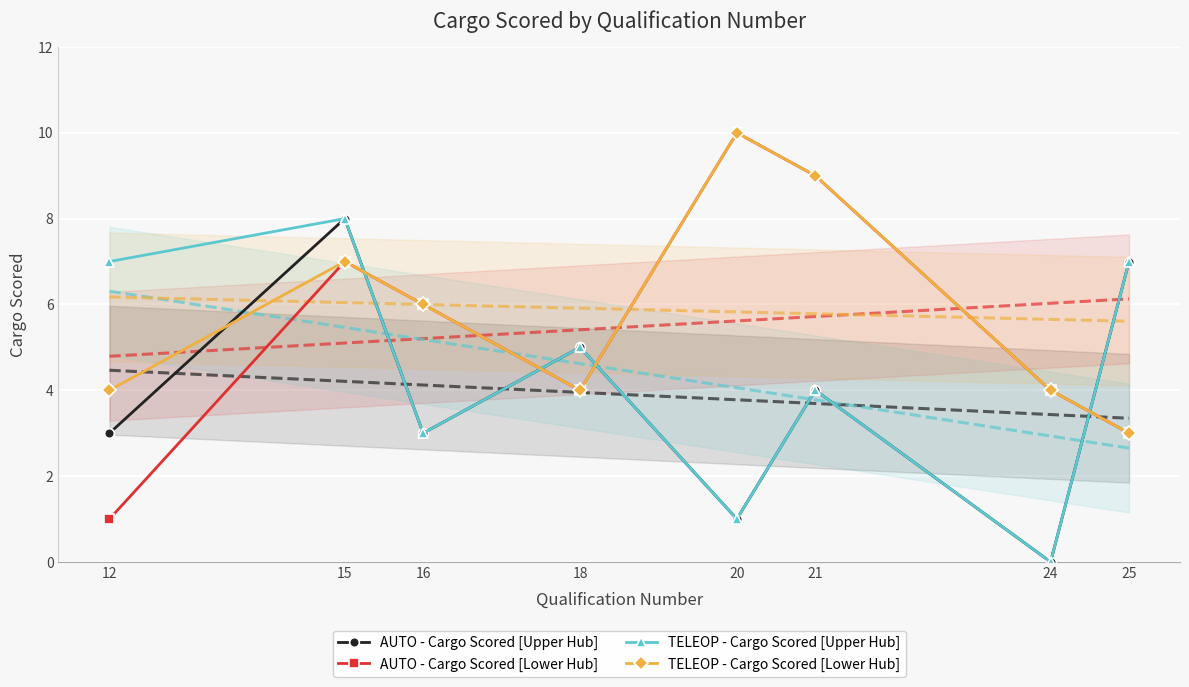

What is the total value across all series at 18?

18